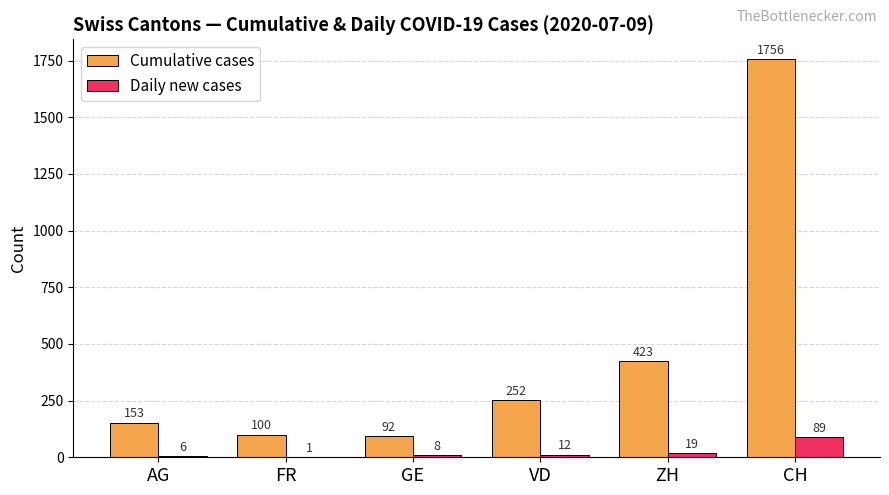

What is the sum of all Cumulative cases values?

2776